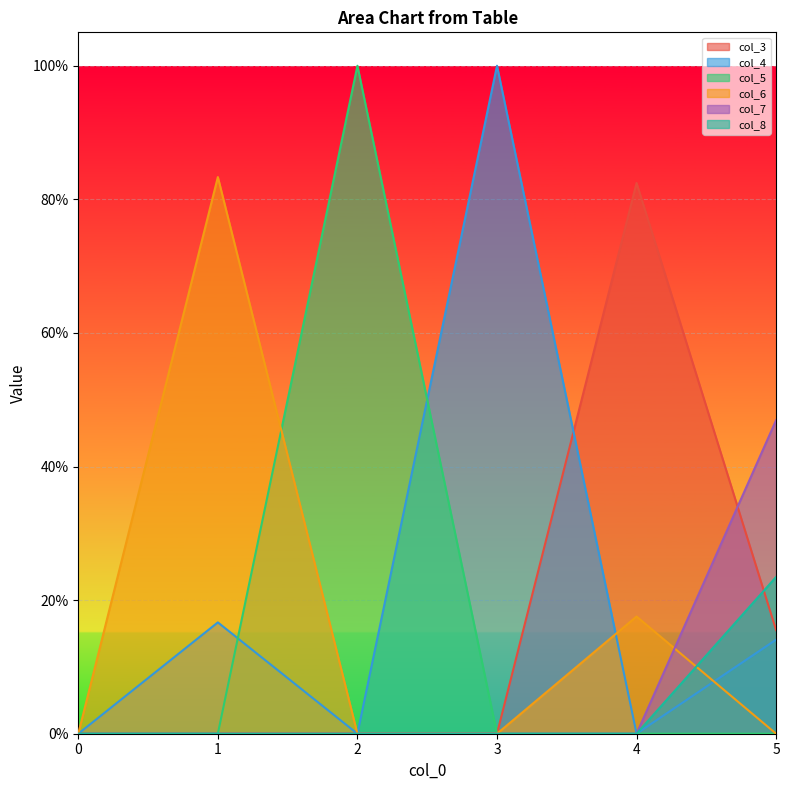

How many categories are shown in the chart?

6